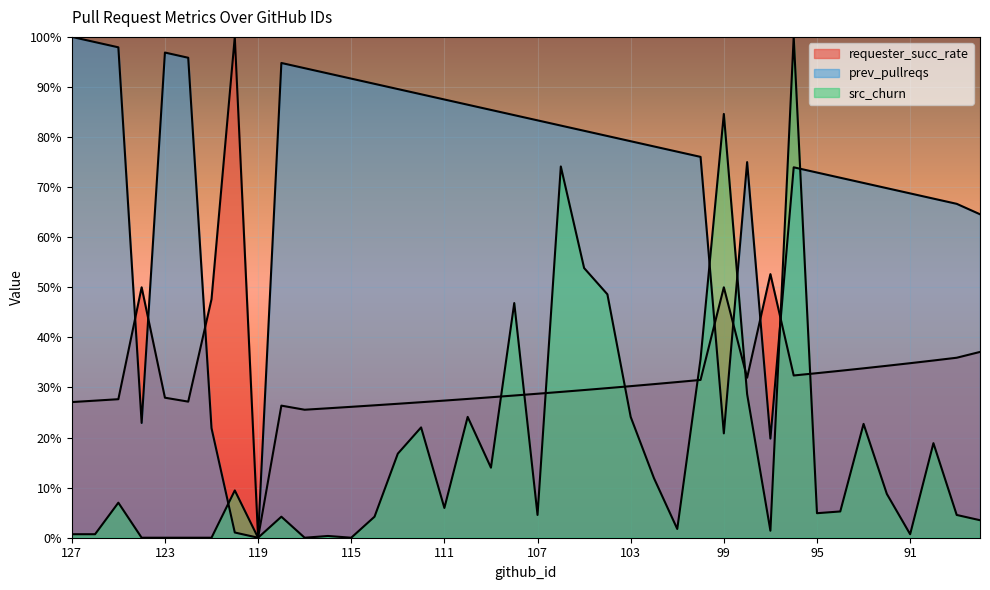

Reading left to right, list all the values displayed in this chart.

requester_succ_rate: 27.1	27.4	27.7	50.0	28.0	27.2	47.6	100.0	0.0	26.4	25.6	25.8	26.1	26.4	26.7	27.1	27.4	27.7	28.0	28.4	28.7	29.1	29.5	29.9	30.3	30.7	31.1	31.5	50.0	31.9	52.6	32.4	32.9	33.3	33.8	34.3	34.8	35.4	35.9	37.1
prev_pullreqs: 100.0	99.0	97.9	22.9	96.9	95.8	21.9	1.0	0.0	94.8	93.8	92.7	91.7	90.6	89.6	88.5	87.5	86.5	85.4	84.4	83.3	82.3	81.2	80.2	79.2	78.1	77.1	76.0	20.8	75.0	19.8	74.0	72.9	71.9	70.8	69.8	68.8	67.7	66.7	64.6
src_churn: 0.7	0.7	7.0	0.0	0.0	0.0	0.0	9.4	0.0	4.2	0.0	0.3	0.0	4.2	16.8	22.0	5.9	24.1	14.0	46.9	4.5	74.1	53.8	48.6	24.1	11.9	1.7	35.7	84.6	28.7	1.4	100.0	4.9	5.2	22.7	8.7	0.7	18.9	4.5	3.5